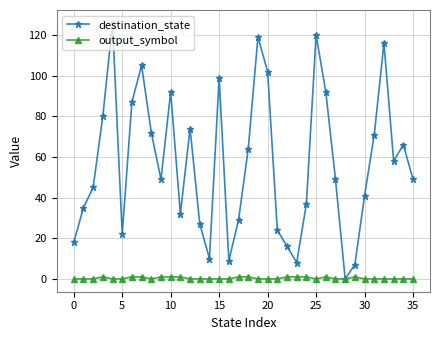

List the series in order of their peak value, lowest first.

output_symbol, destination_state